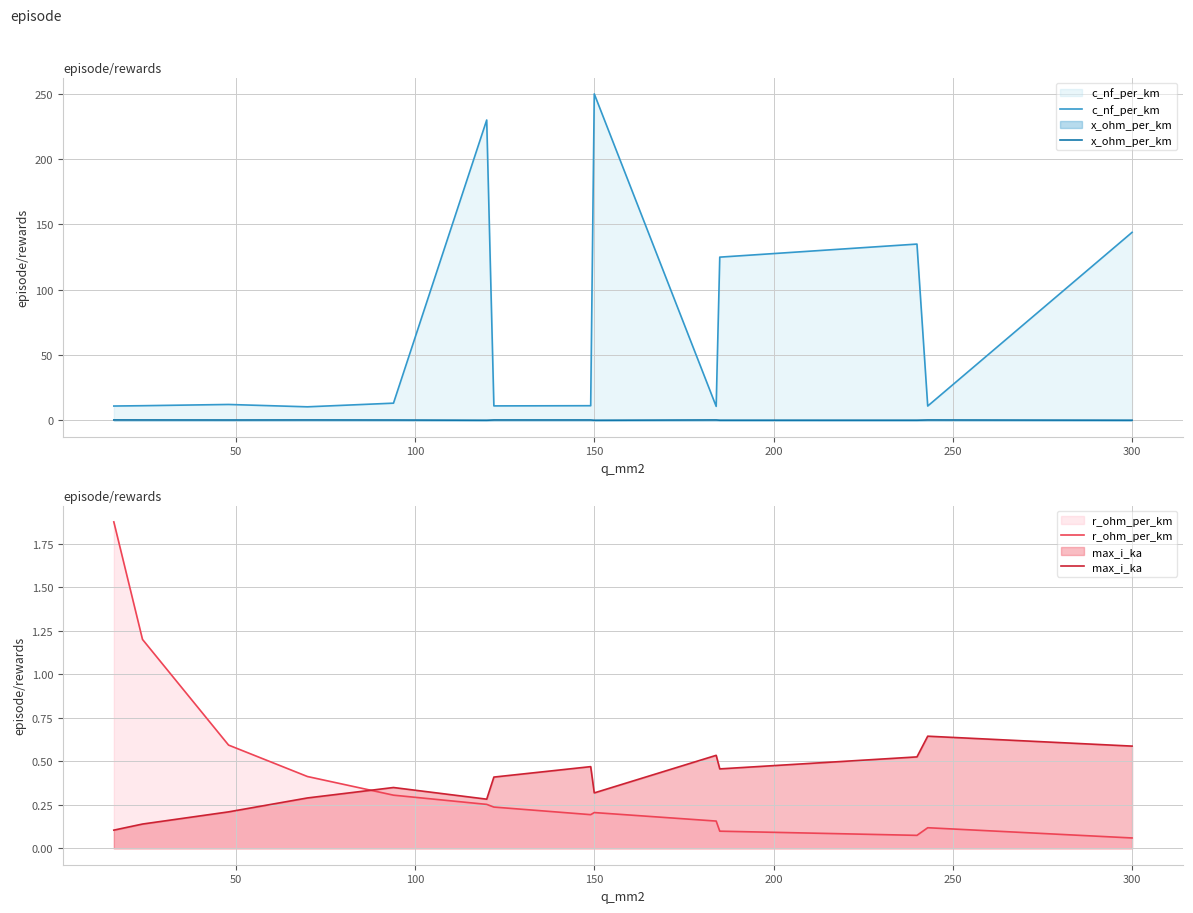

At which label does c_nf_per_km reach its peak?

150